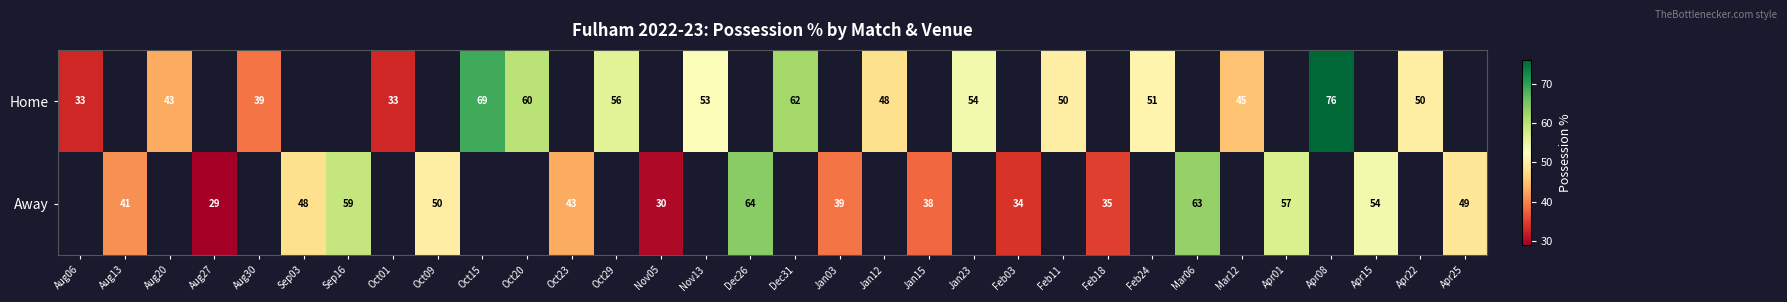

Is it true that Away equals 35 at Feb18?

True